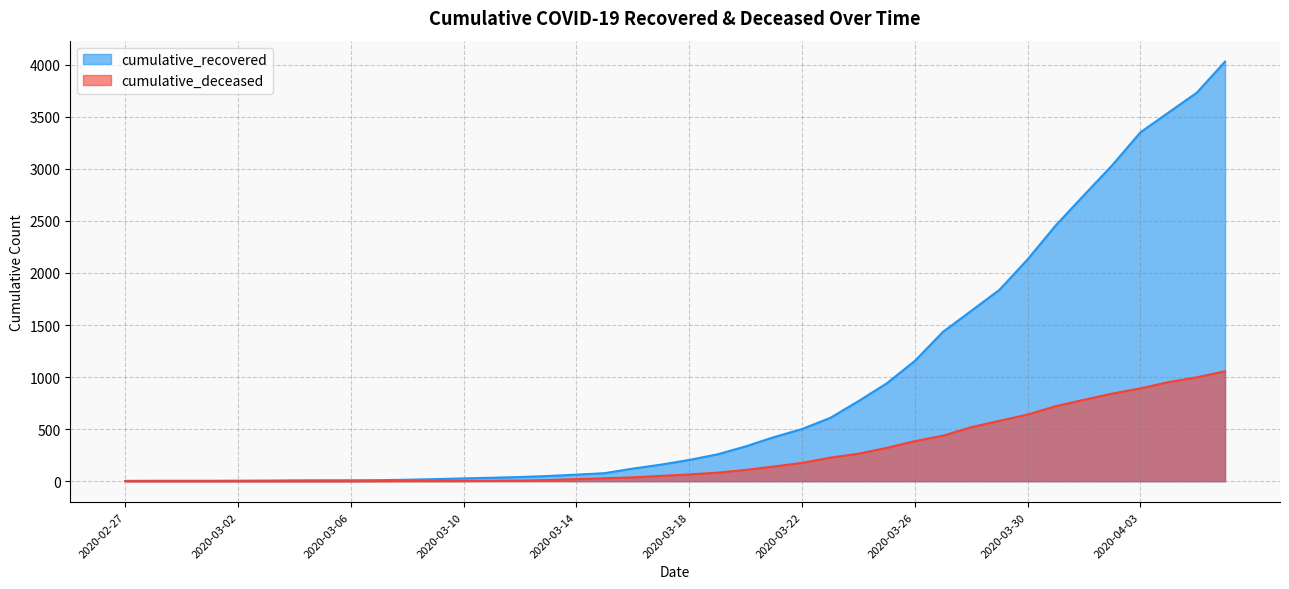

At which category does the chart reach its peak across all series?

2020-04-06